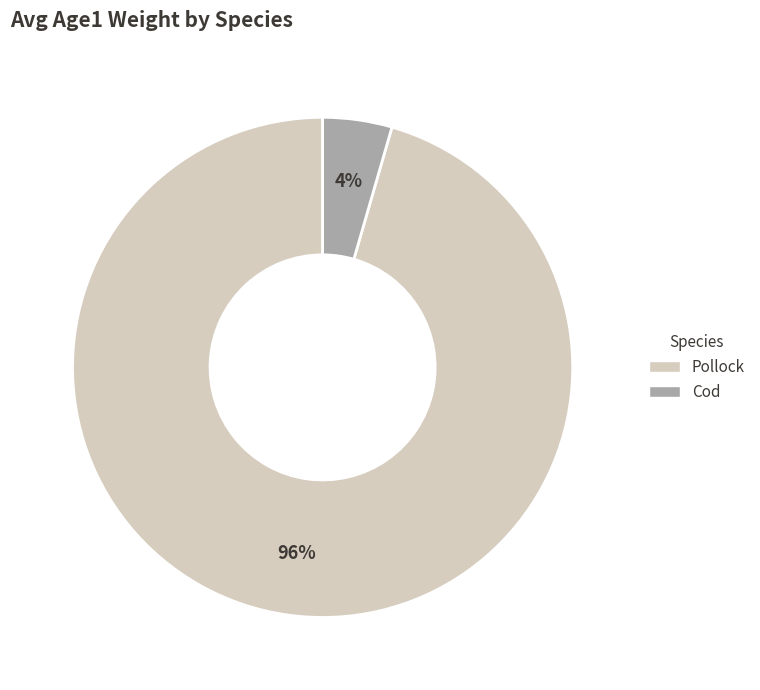

To the nearest percent, what is the average slice percentage?

50%